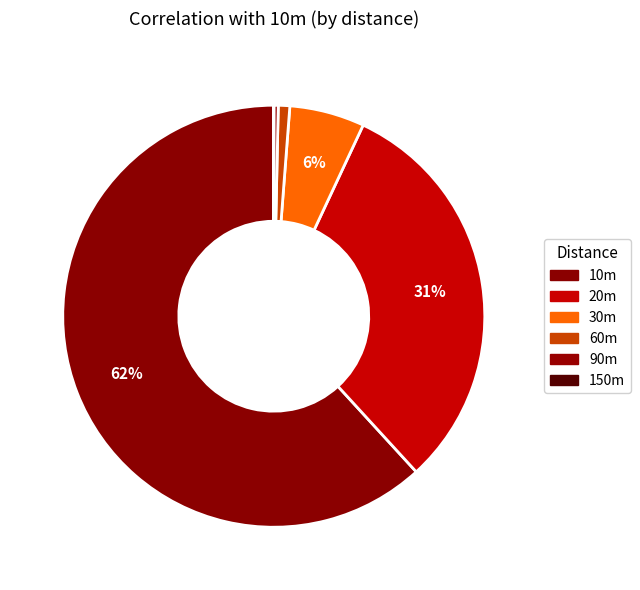

How many slices are in this pie chart?

6